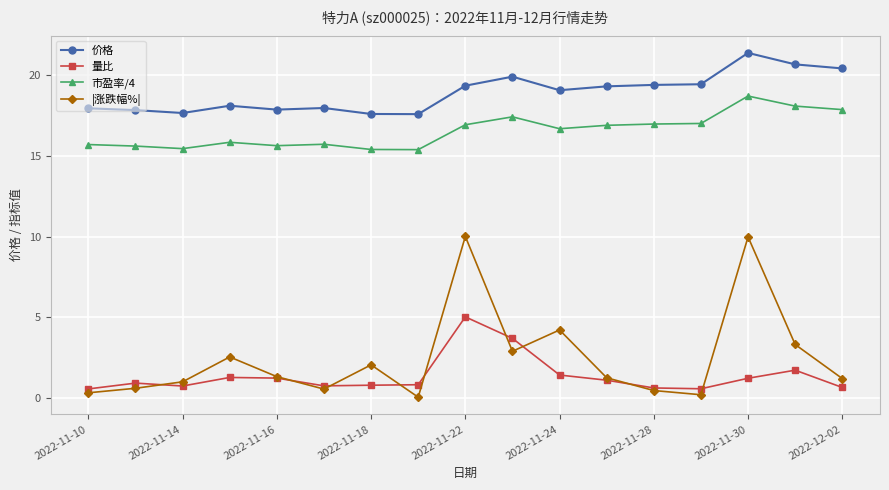

What is the highest value of the 市盈率/4 series?

18.7